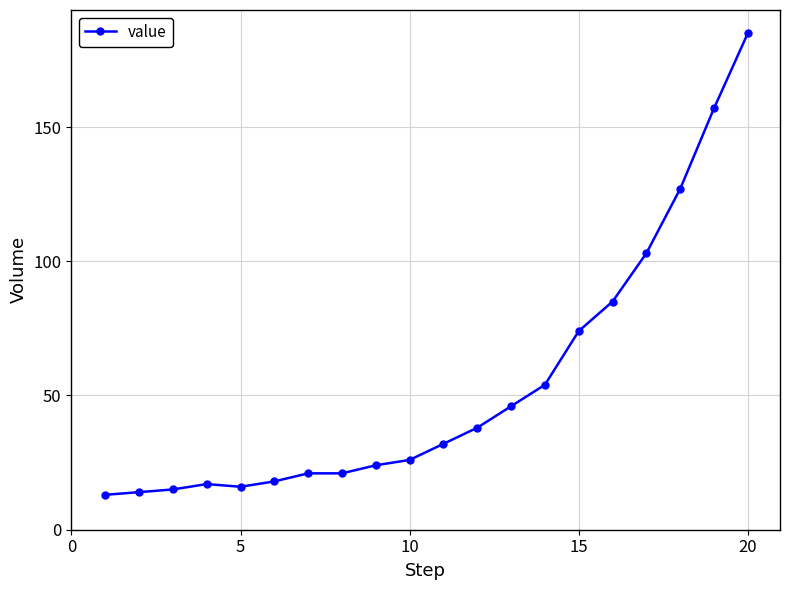

How many lines are shown in the chart?

1